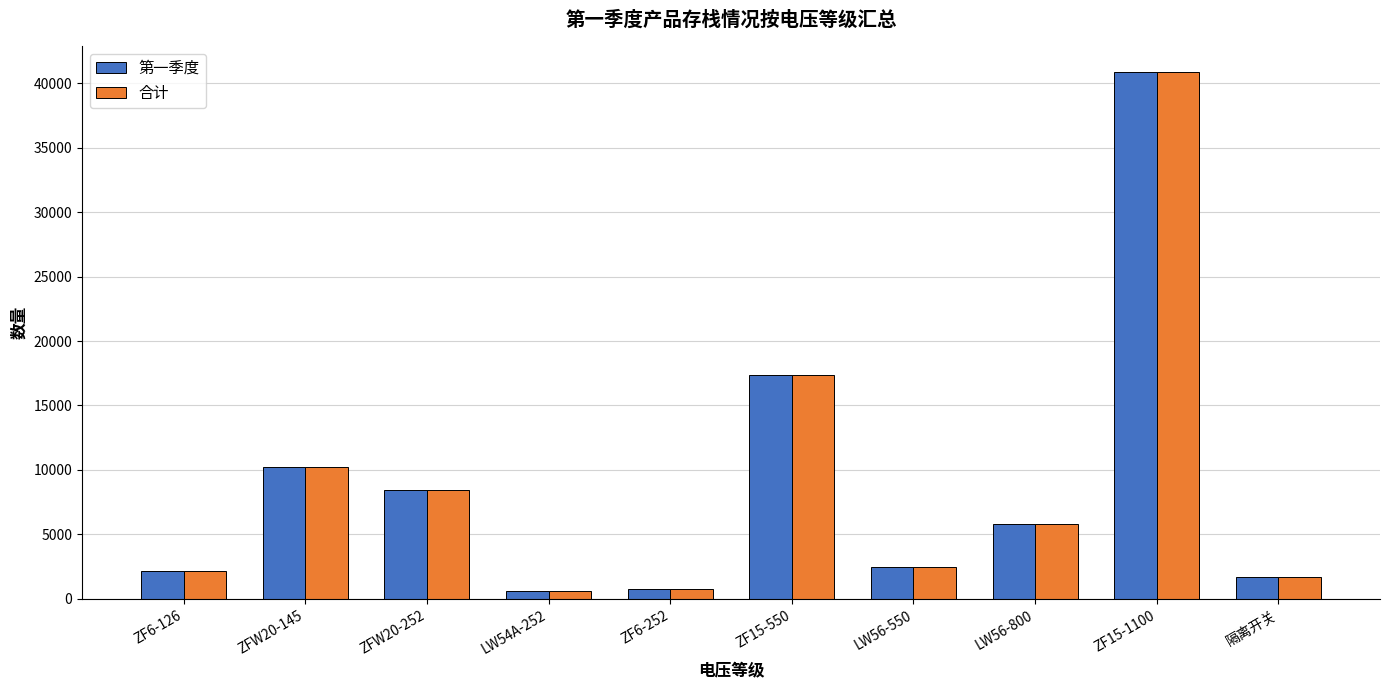

What is the minimum value for 合计?

612.5